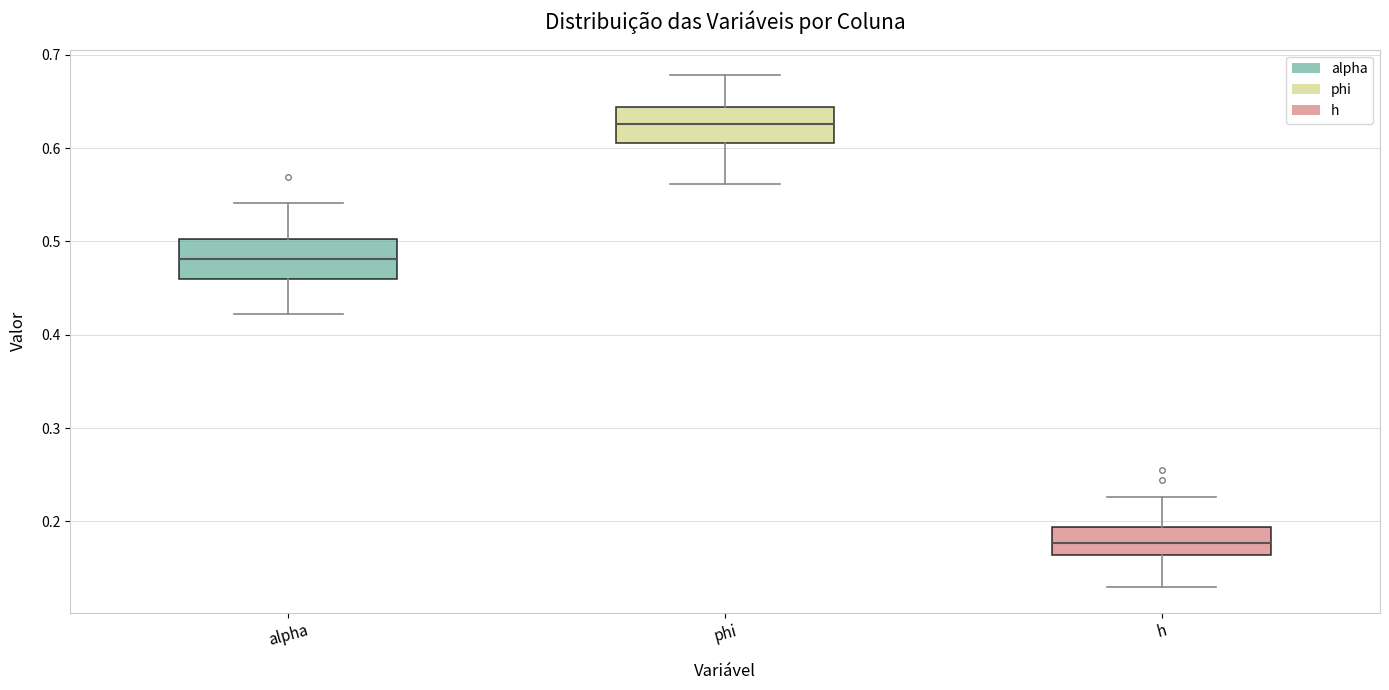

Reading left to right, transcribe this box plot: for each box, give where its median line is, the range the box spans, and where its two whiskers end, as read against the y-axis. The values are not printed on the chart, so give them approximately, as read against the axis.

alpha: median 0.48, box 0.46 to 0.50, whiskers 0.42 to 0.54
phi: median 0.63, box 0.61 to 0.64, whiskers 0.56 to 0.68
h: median 0.18, box 0.16 to 0.19, whiskers 0.13 to 0.23